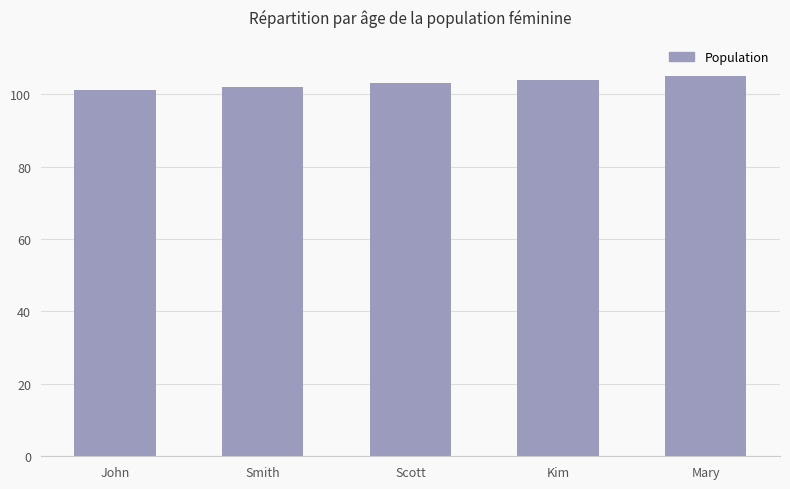

True or false: the data shows 70 at Smith.

False